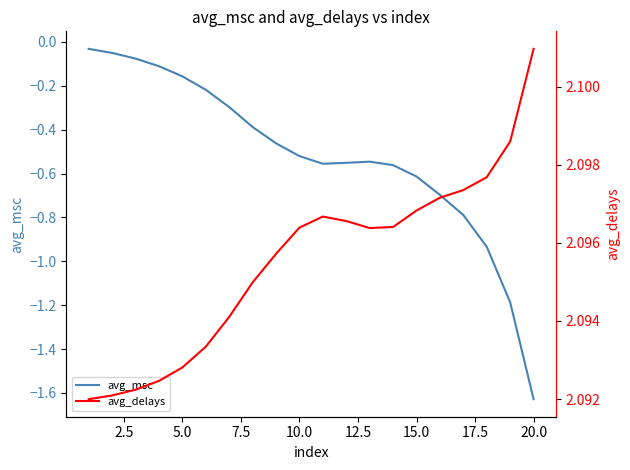

Count the avg_delays values in the range 2 to 3.

20